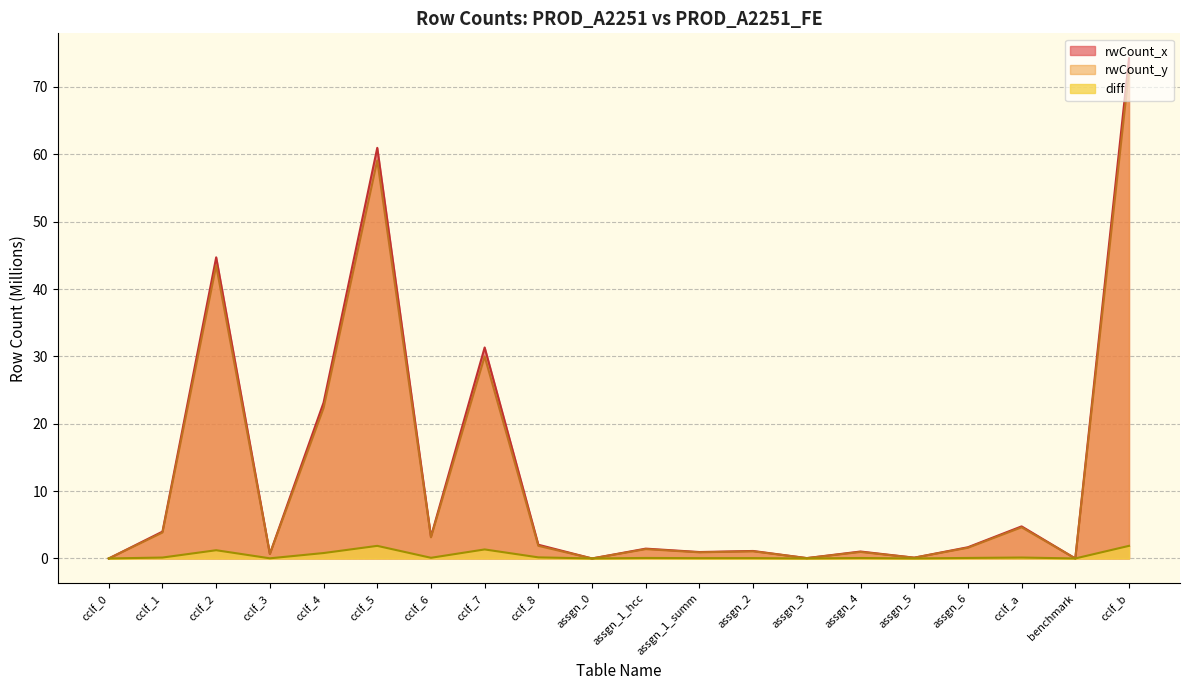

What is the difference between the highest and lowest values at cclf_5?

59.1